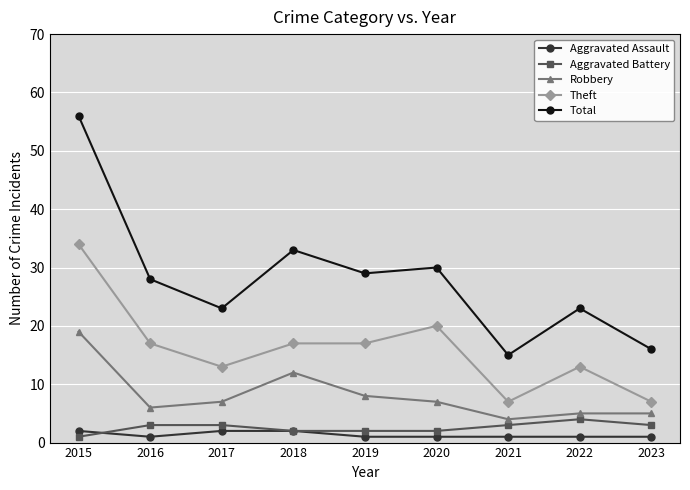

At which category does Robbery reach its first local peak?

2018